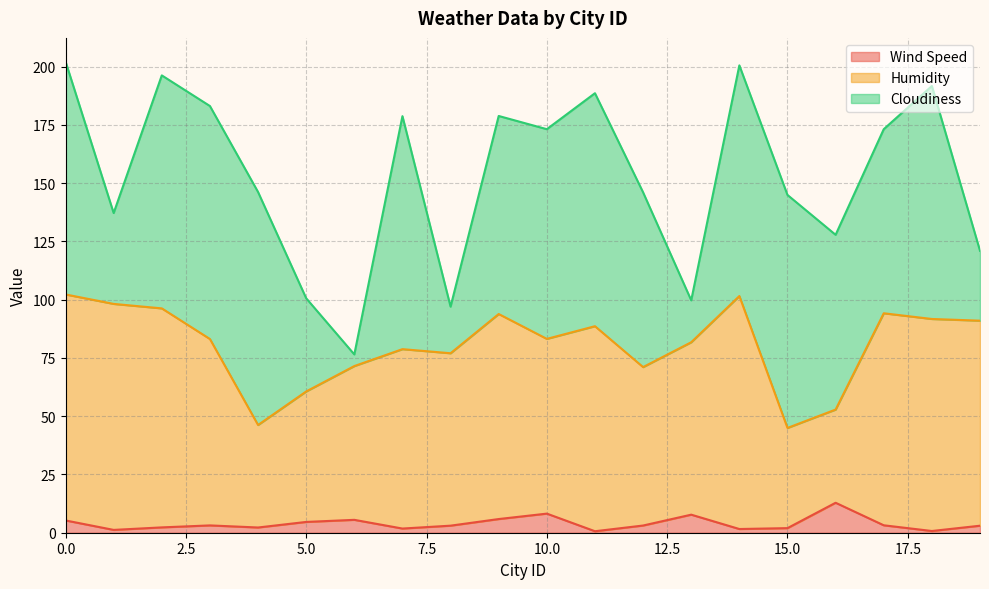

What is the sum of all Wind Speed values?

78.0